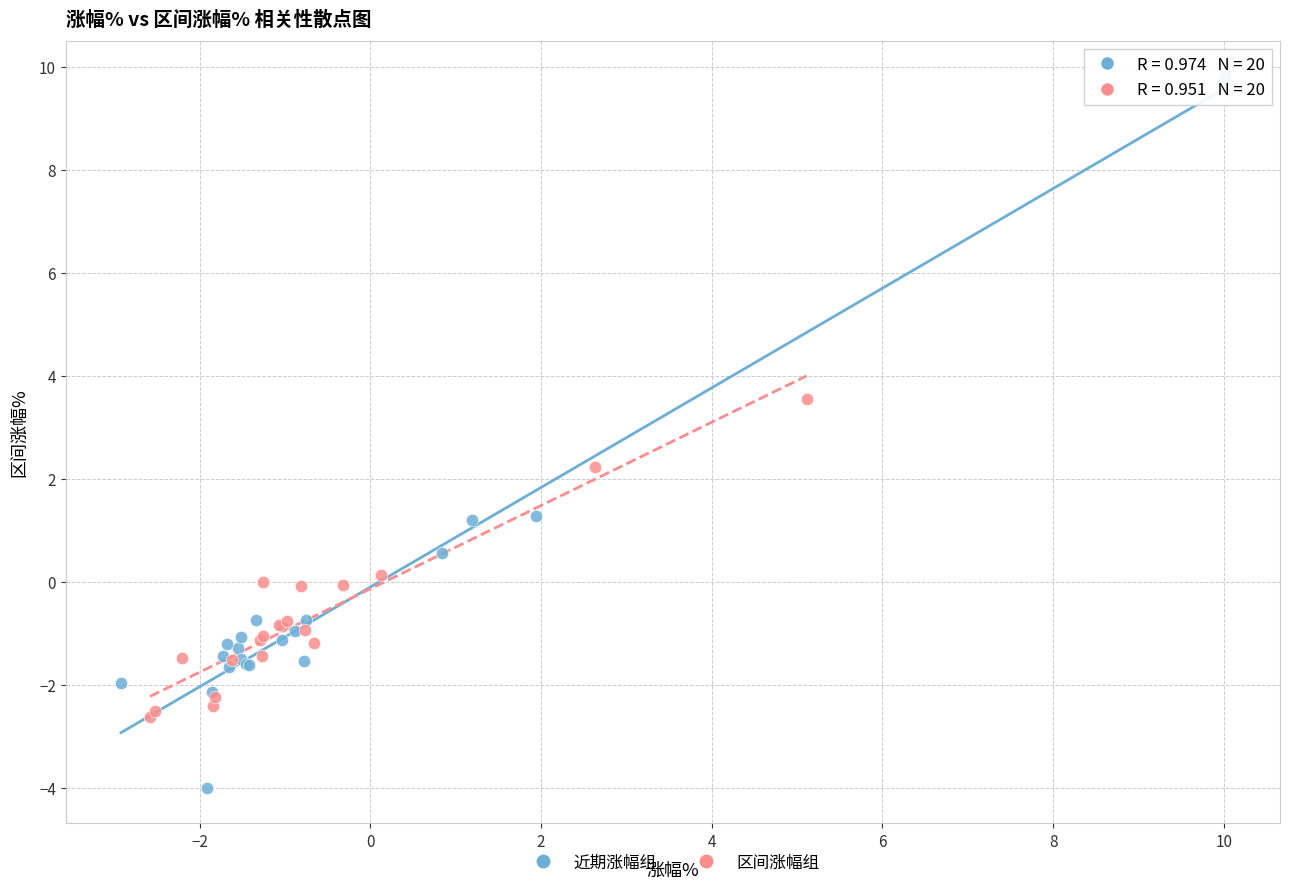

Which series contains the lowest Y value?

近期涨幅组